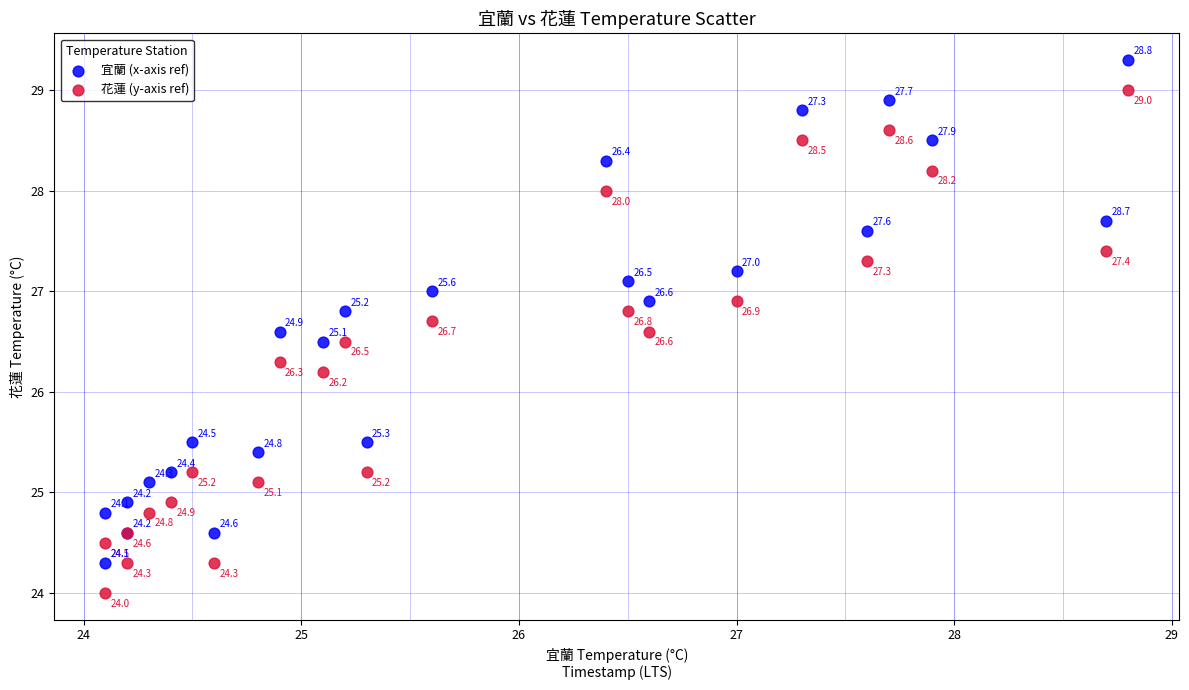

In the 宜蘭 (x-axis ref) series, what Y value is closest to 26?

25.5